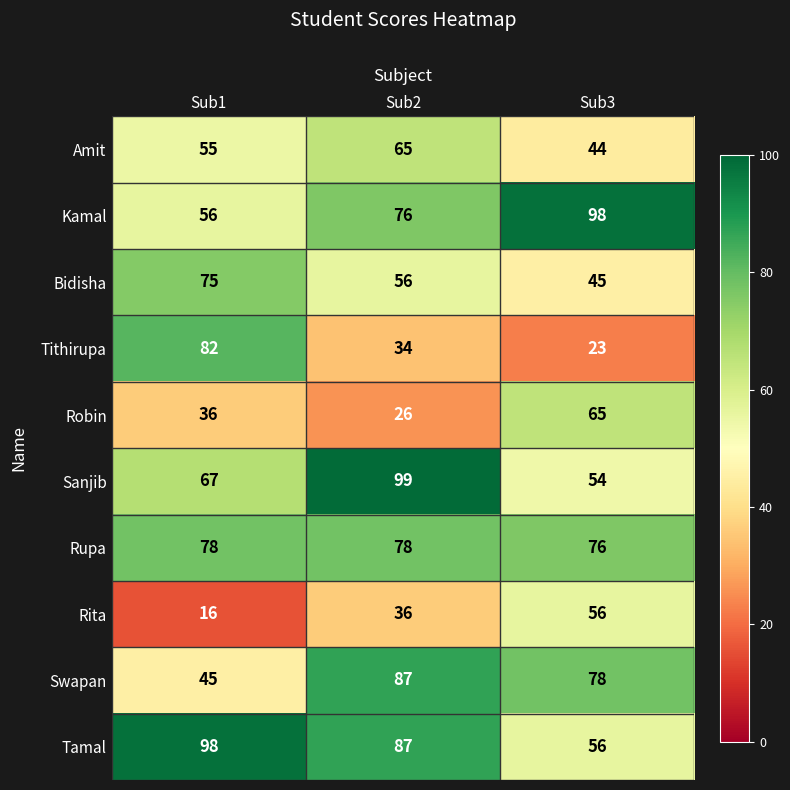

The Bidisha series shows 75 at Sub1. True or false?

True